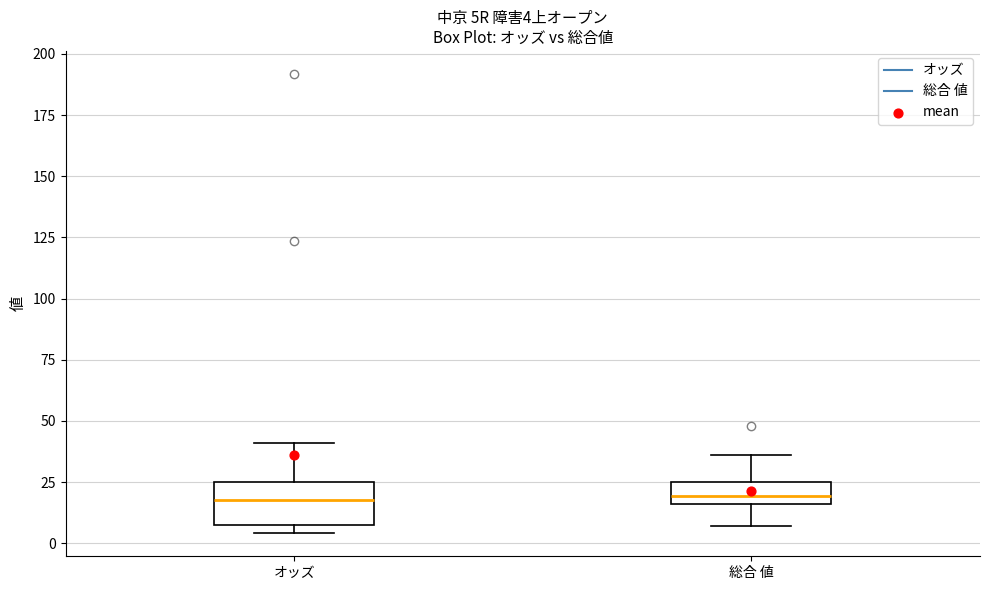

Which box is the tallest, from its lower edge to its upper edge?

オッズ